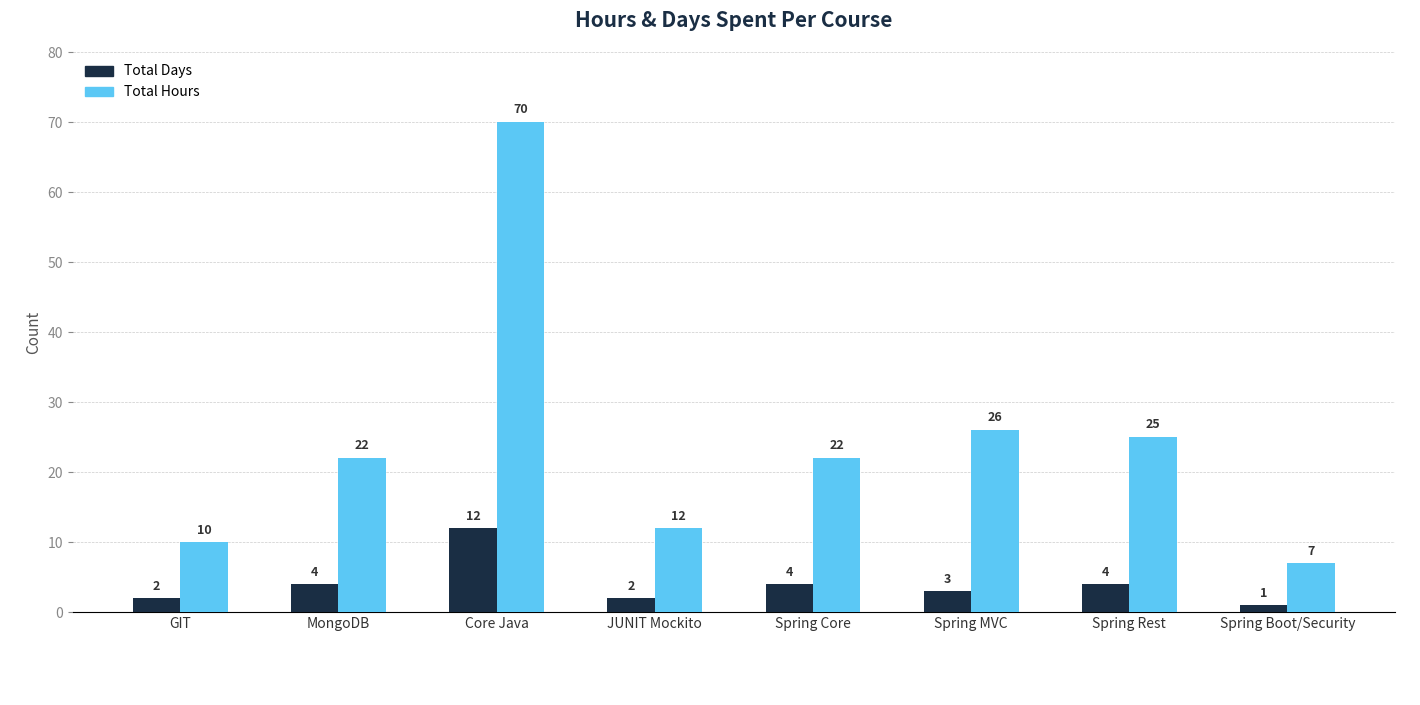

Is it true that Total Hours equals 70 at Core Java?

True